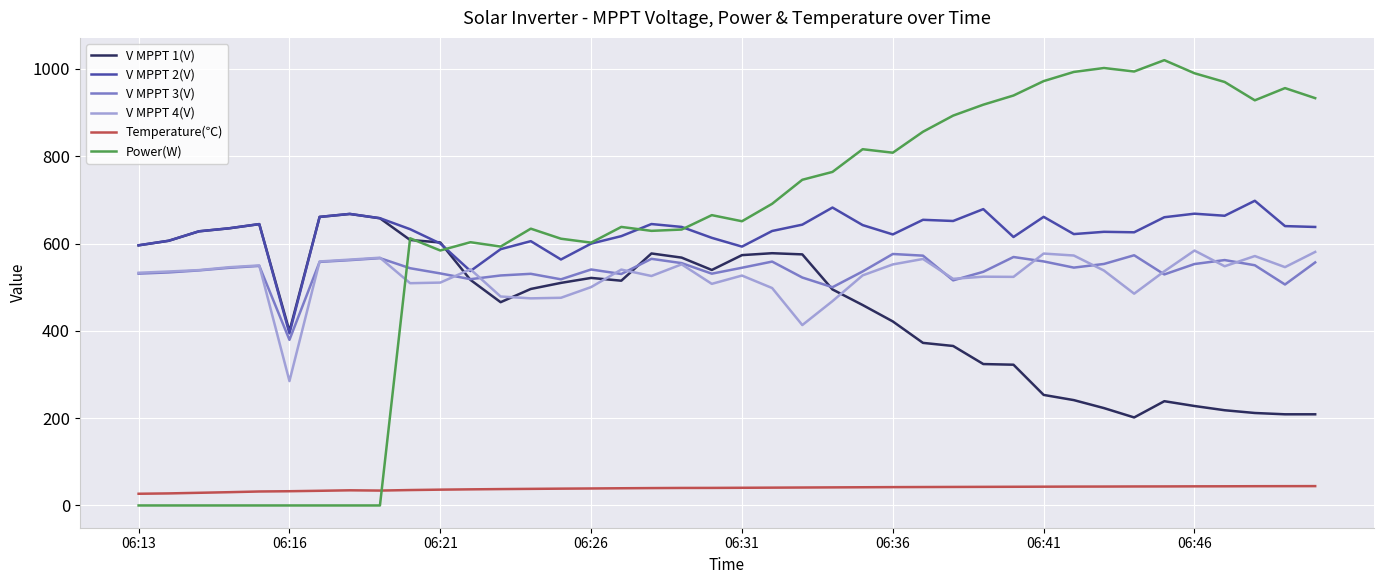

True or false: V MPPT 2(V) and Temperature(℃) intersect in this chart.

False